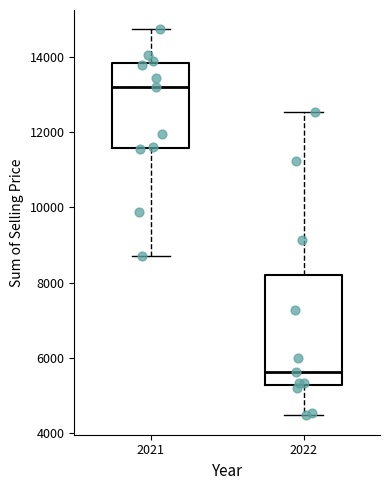

Reading left to right, transcribe this box plot: for each box, give where its median line is, the range the box spans, and where its two whiskers end, as read against the y-axis. The values are not printed on the chart, so give them approximately, as read against the axis.

2021: median 13200, box 11600 to 13800, whiskers 8800 to 14800
2022: median 5600, box 5200 to 8200, whiskers 4400 to 12600